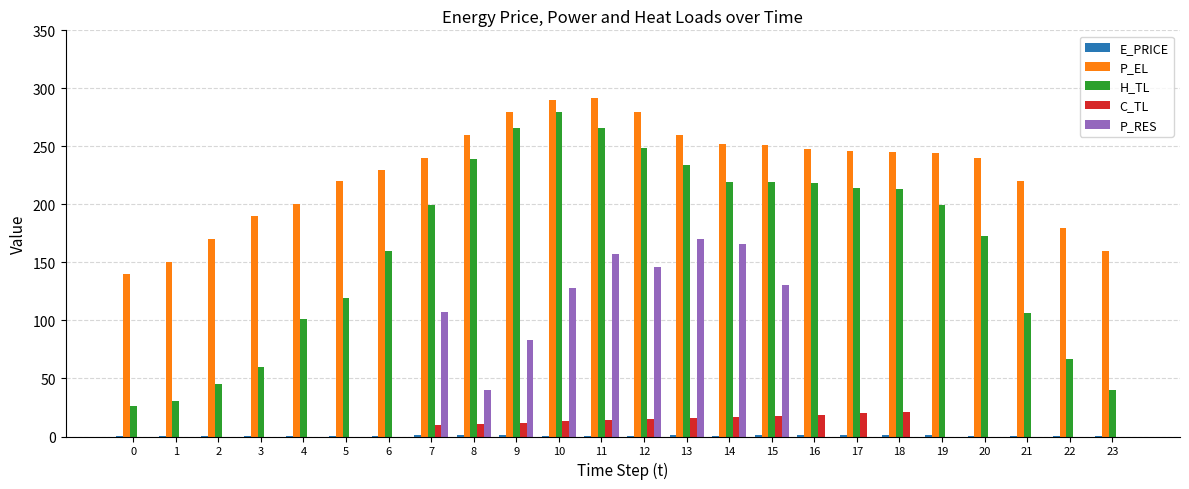

What is the spread (max minus min) of values at 14?

251.6